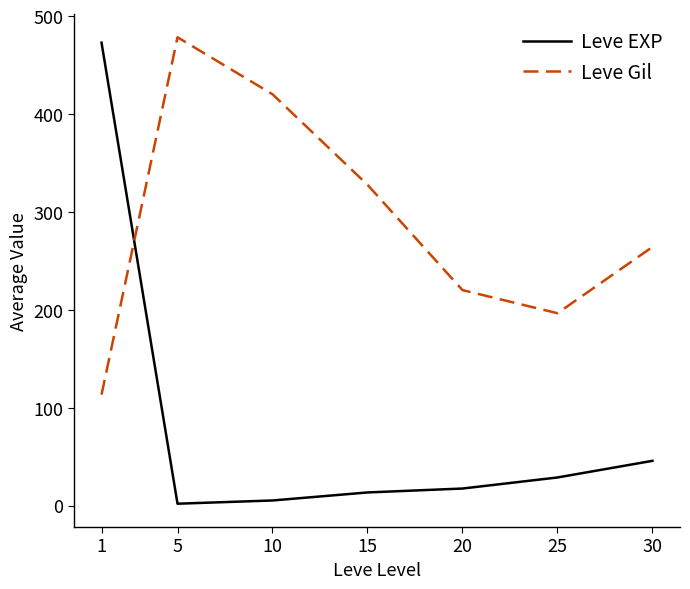

How many lines are shown in the chart?

2